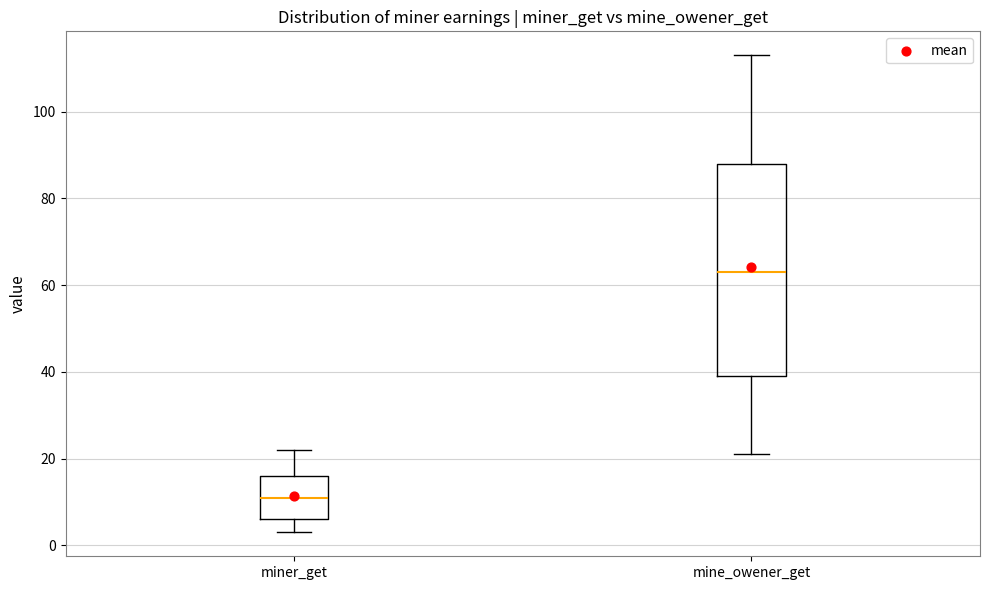

Reading left to right, read every box against the y-axis: the position of its median line, the range the box covers, and the ends of its whiskers. The values are not printed on the chart, so give them approximately, as read against the axis.

miner_get: median 12, box 6 to 16, whiskers 4 to 22
mine_owener_get: median 64, box 40 to 88, whiskers 22 to 114